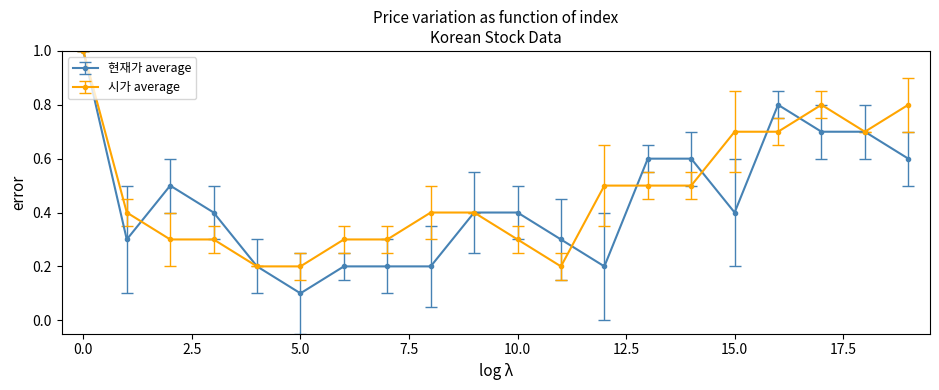

What is the maximum value shown in the chart?

1.0